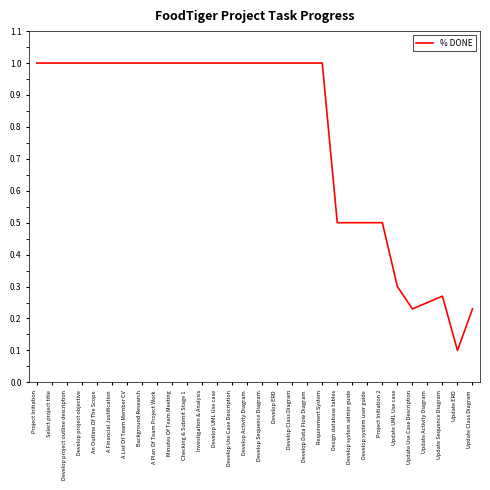

Is it true that the value at Develop project outline description is 1.7?

False